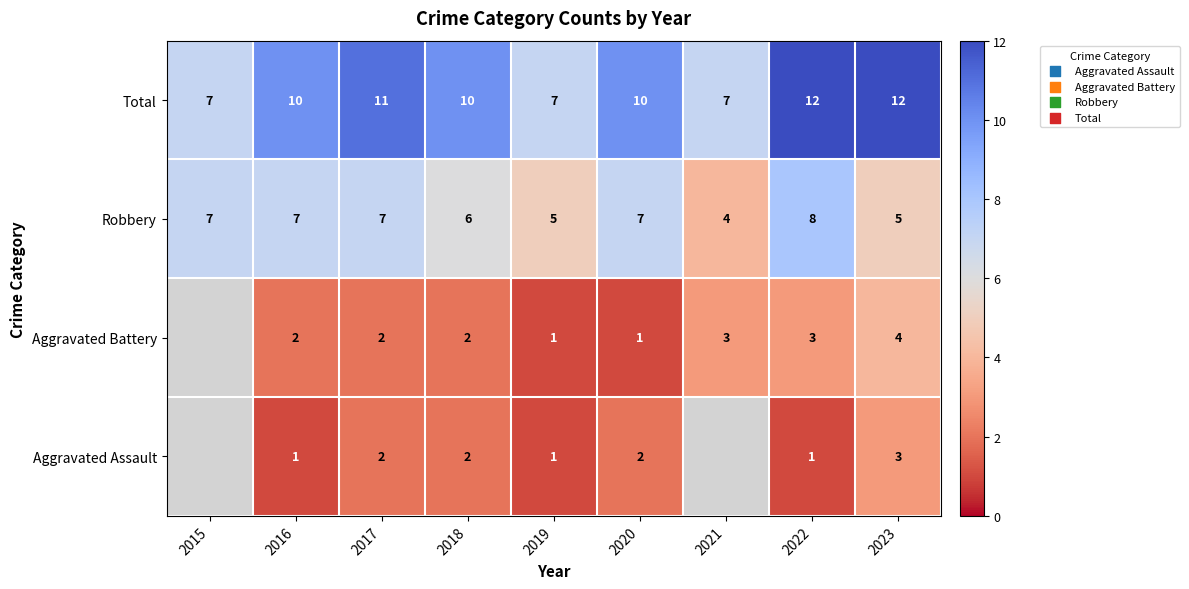

What is the sum of the Aggravated Battery values at 2020 and 2017?

3